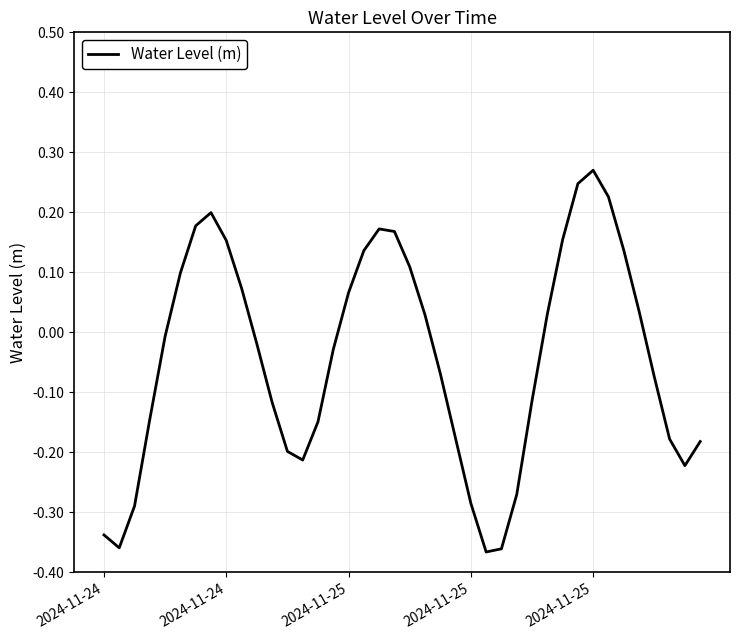

How many negative values are there?

22